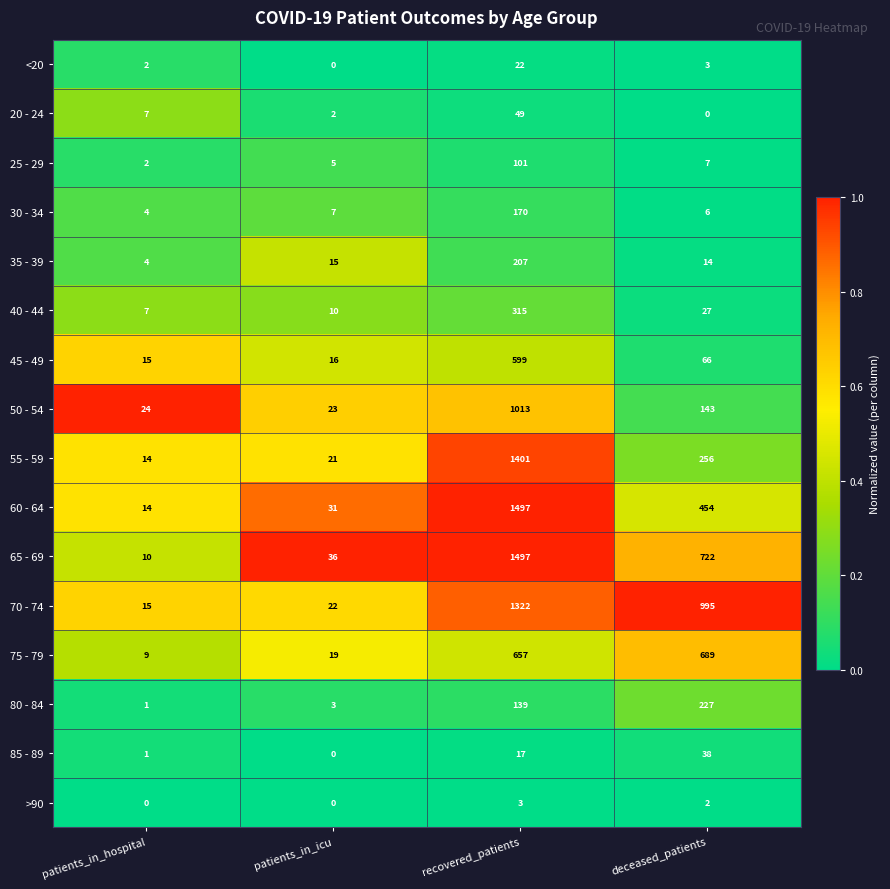

At which label does 45 - 49 first exceed 66?

recovered_patients